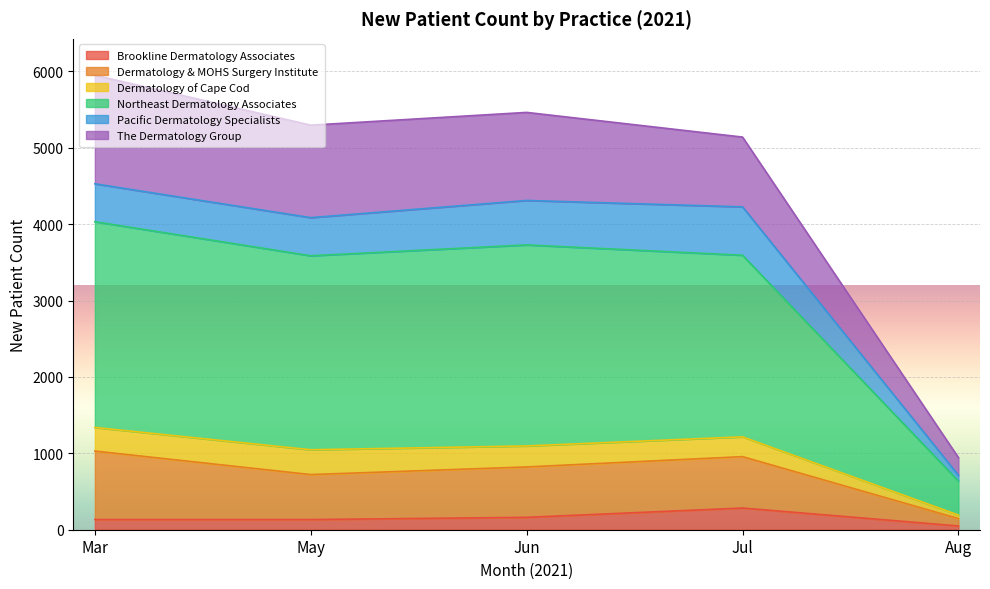

What is the greatest value displayed?

5951